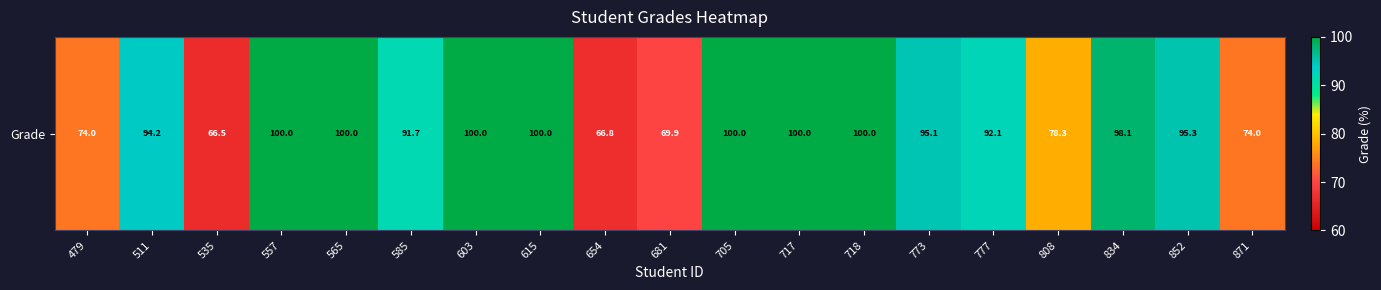

Rank the categories by value from lowest to highest.

535, 654, 681, 479, 871, 808, 585, 777, 511, 773, 852, 834, 557, 565, 603, 615, 705, 717, 718